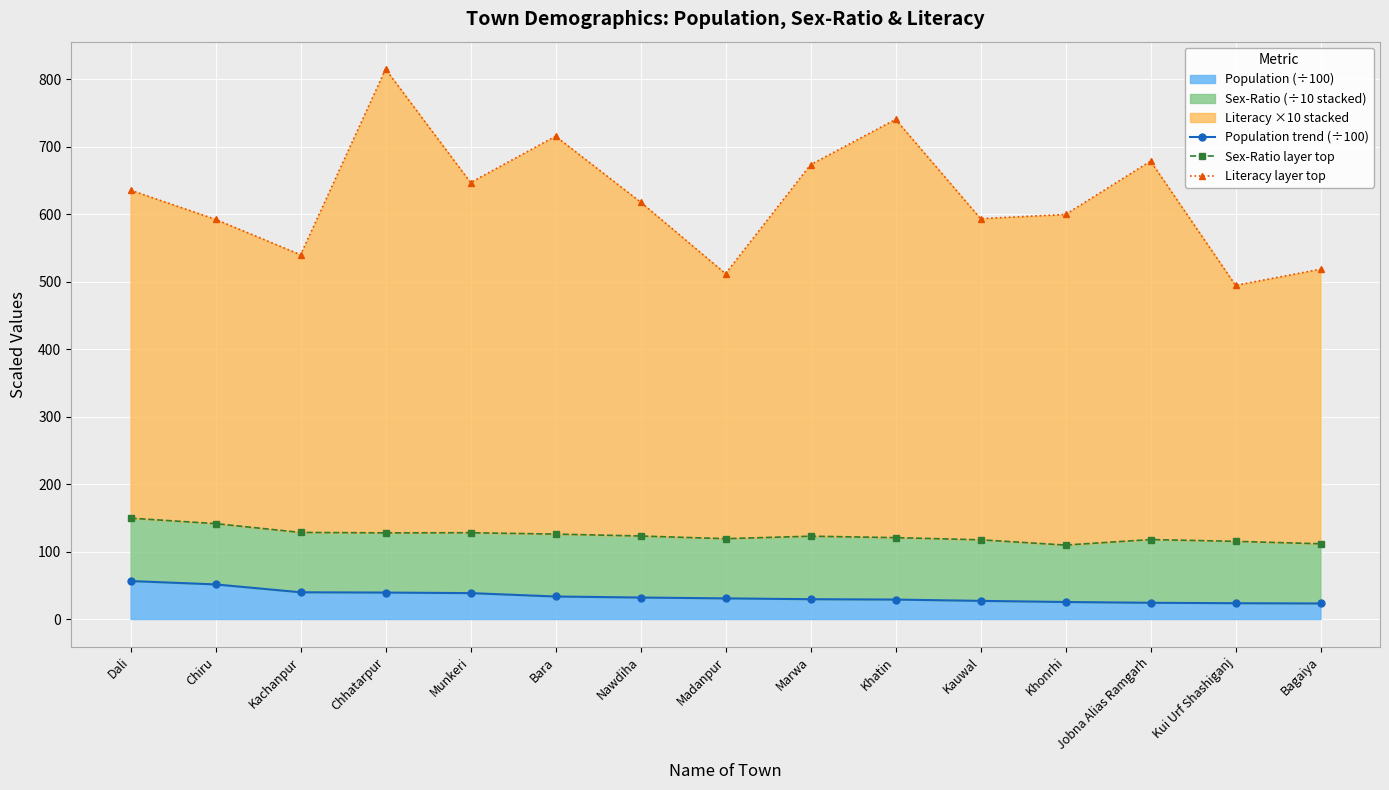

The value of Sex-Ratio layer top at Bara is 48.5. True or false?

False